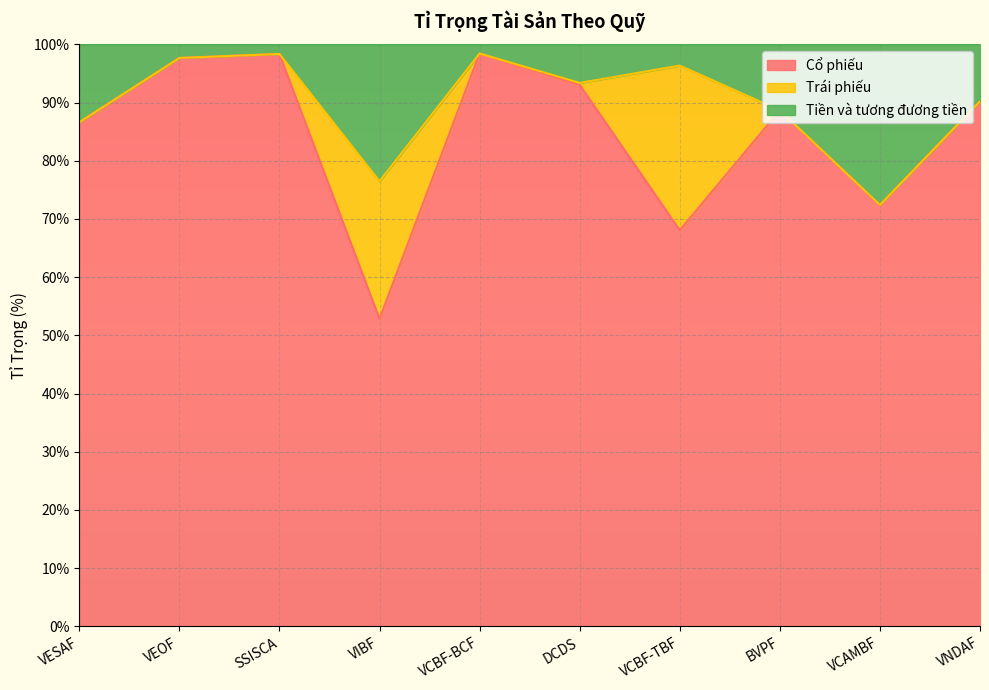

Is it true that Cổ phiếu equals 44.4 at VCAMBF?

False